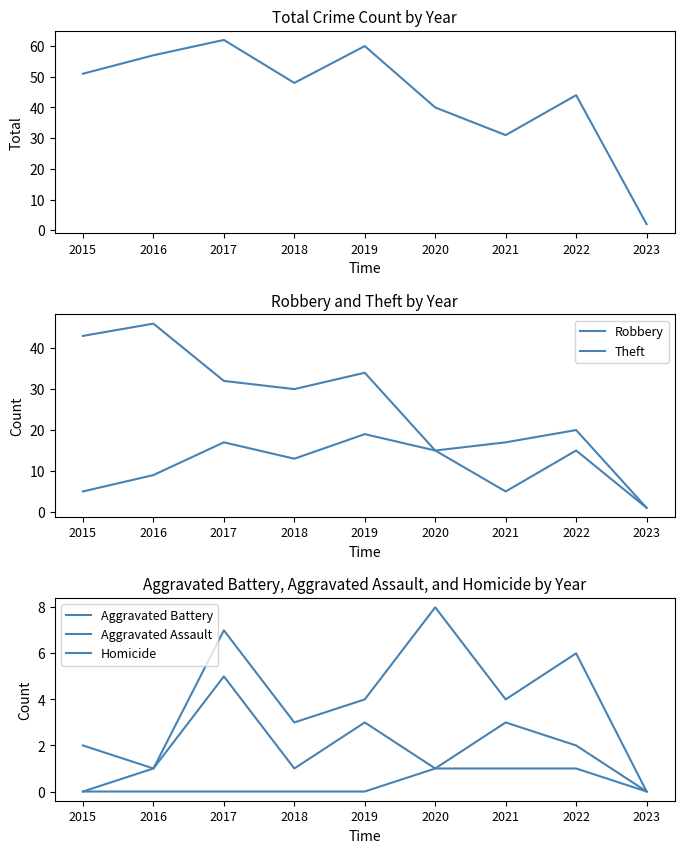

What value does the Theft series have at 2021, to the nearest 10?

20